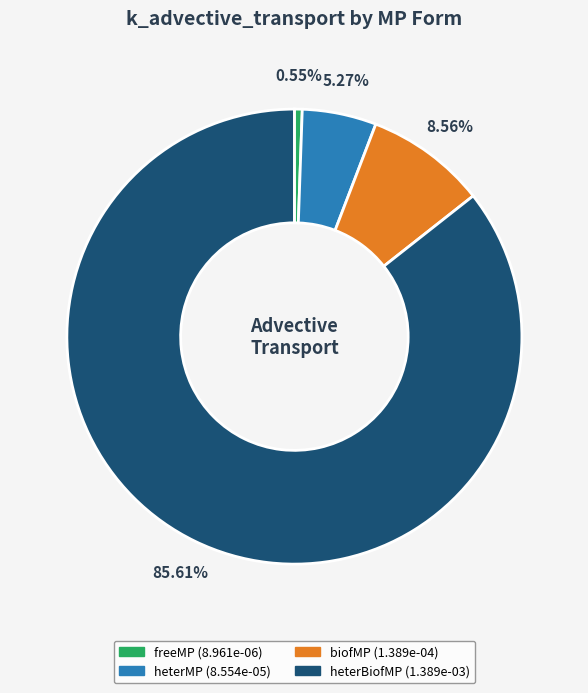

How many slices are in this pie chart?

4